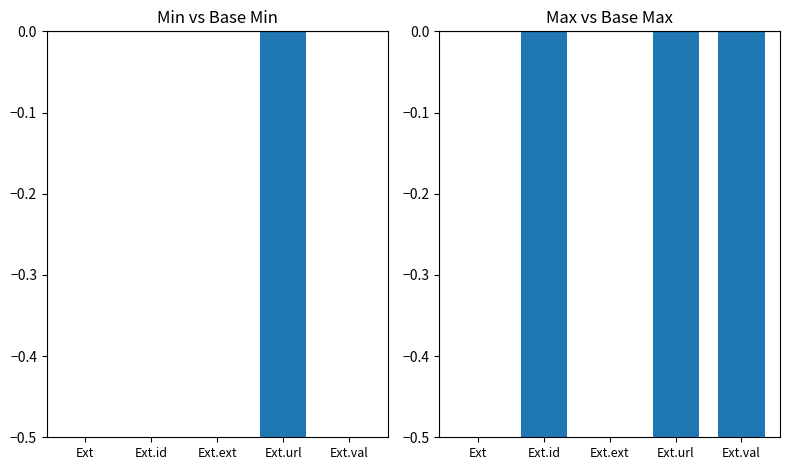

How many values in the Base Min series are below 0?

1